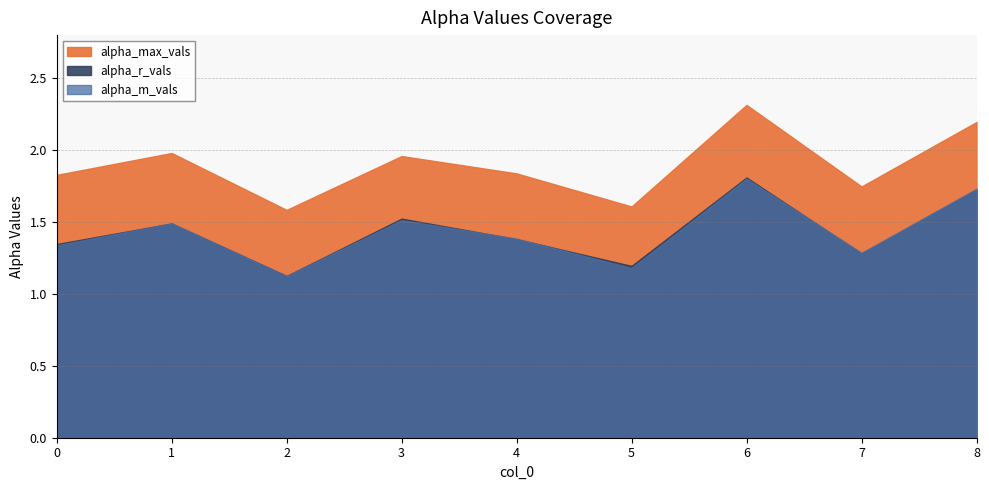

Read the alpha_max_vals value at 0.

1.8